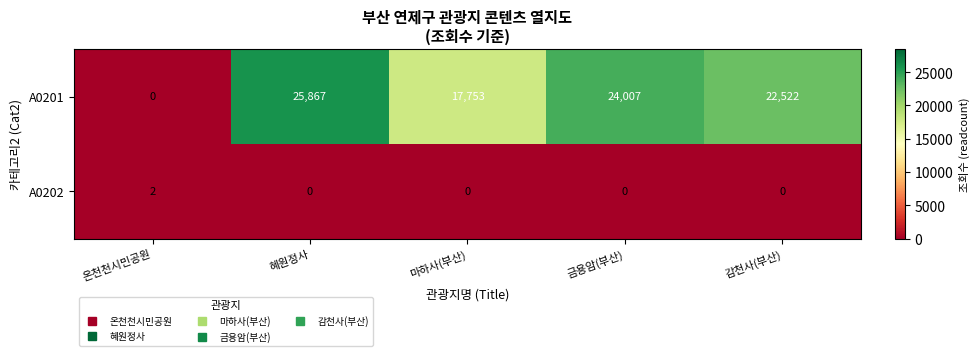

The value of A0202 at 감천사(부산) is -1. True or false?

False